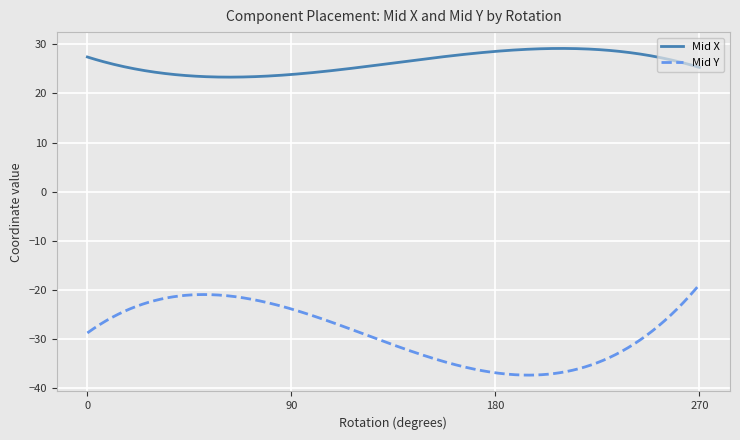

List the series in order of their peak value, lowest first.

Mid Y, Mid X